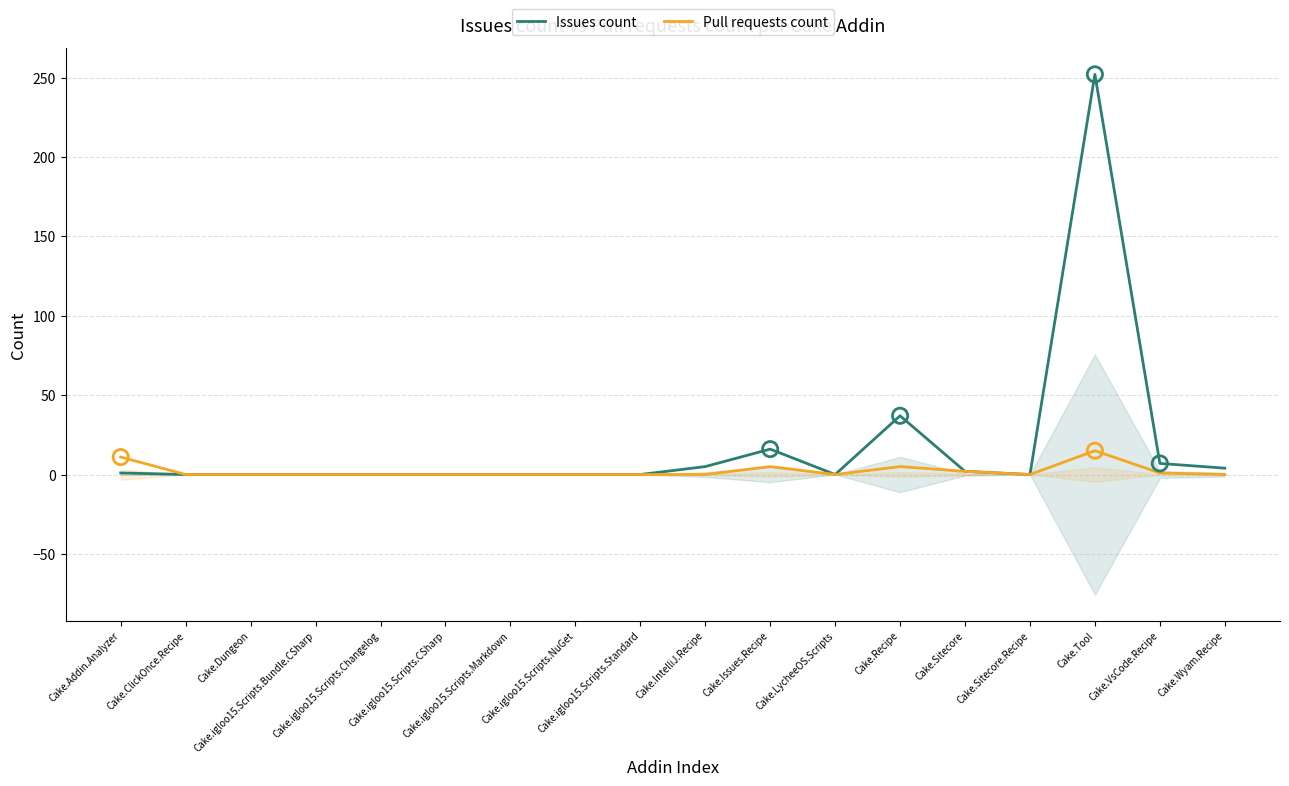

At which category is the sum across all series the highest?

Cake.Tool